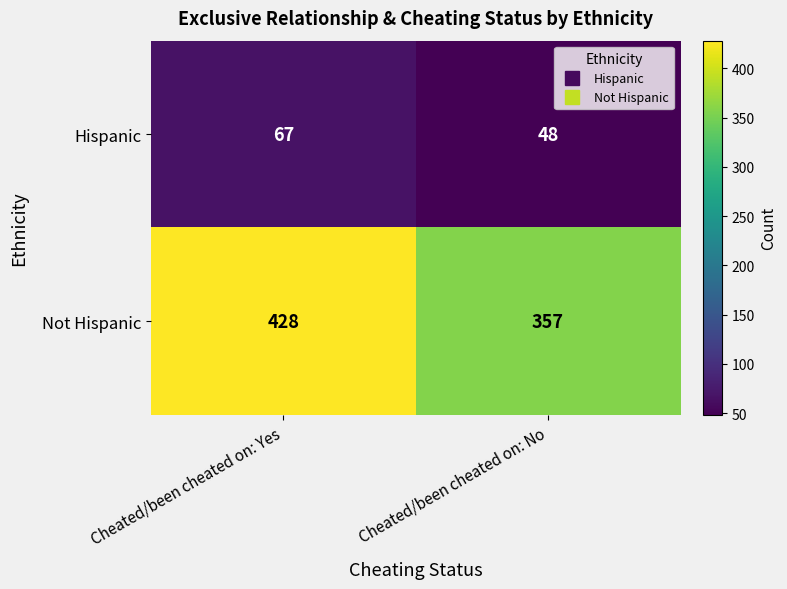

True or false: Not Hispanic has a value of 731 at Cheated/been cheated on: Yes.

False